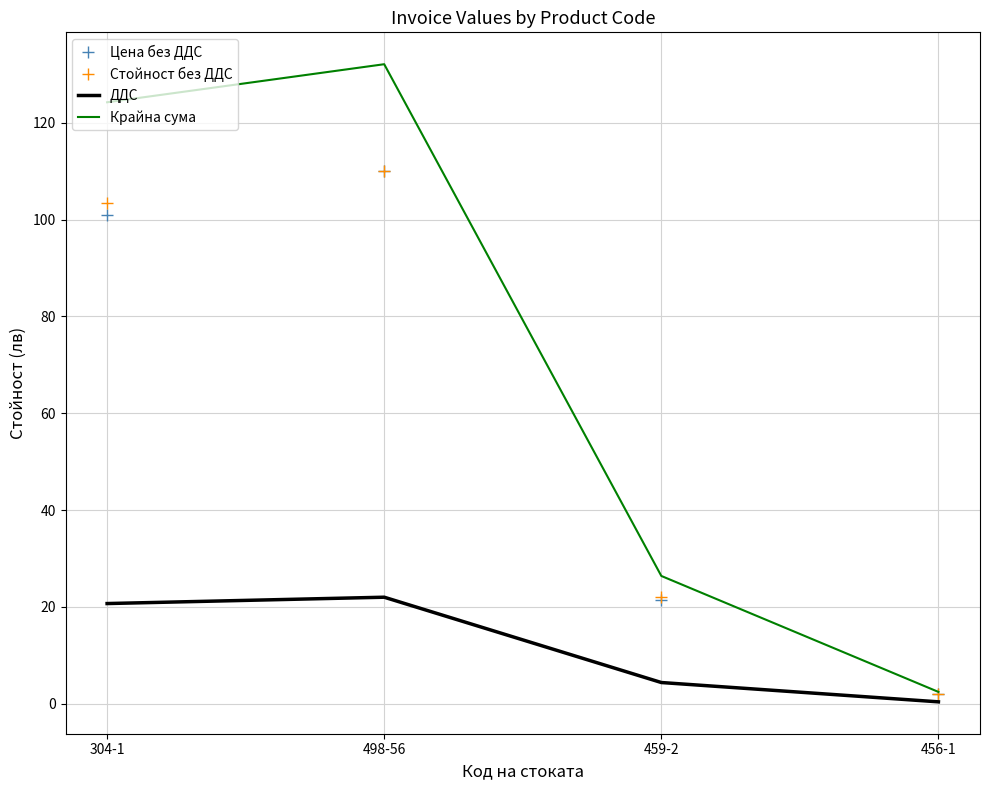

What is the difference between the second highest and minimum values in the Крайна сума series?

121.8